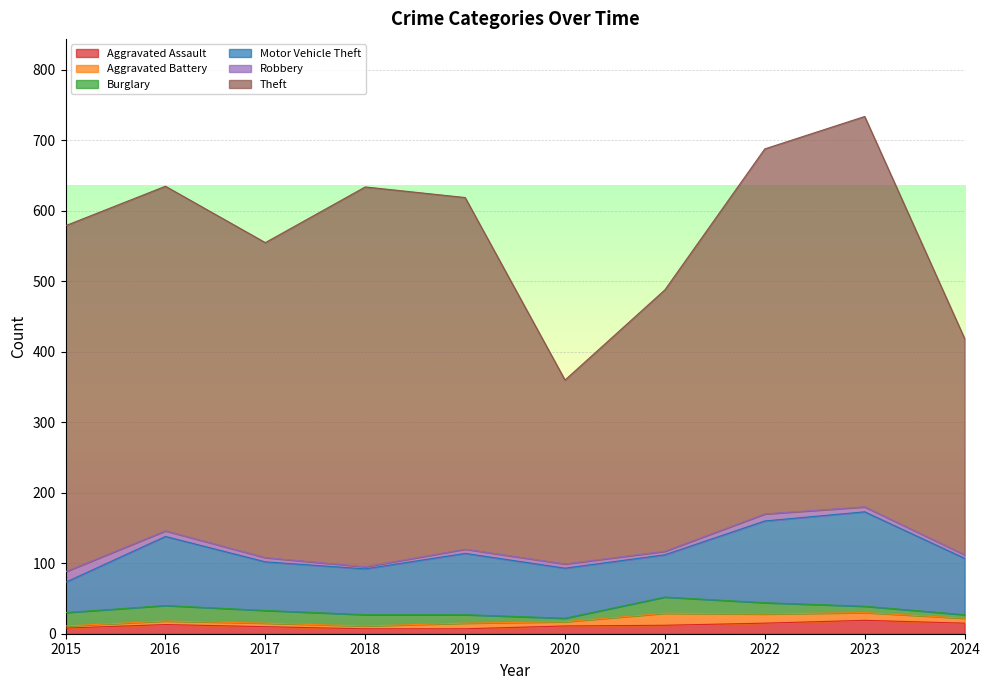

What is the smallest value displayed?

3